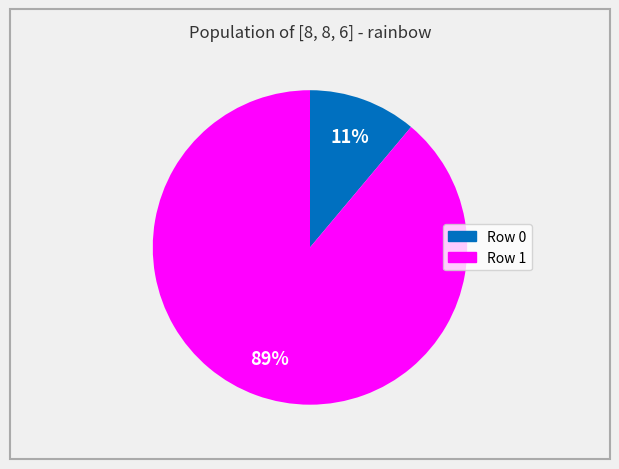

To the nearest percent, what is the average slice percentage?

50%